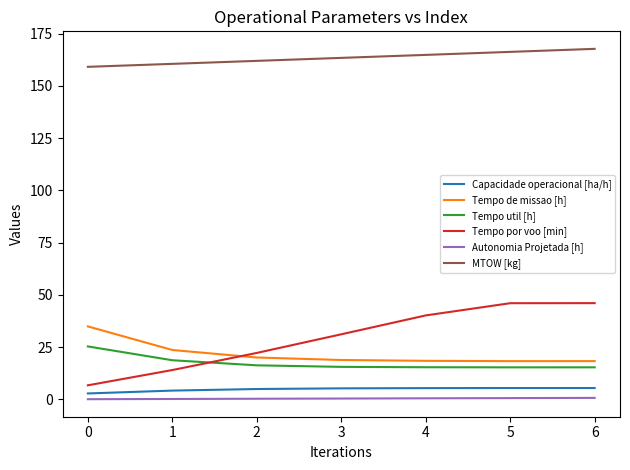

What is the greatest value displayed?

167.7